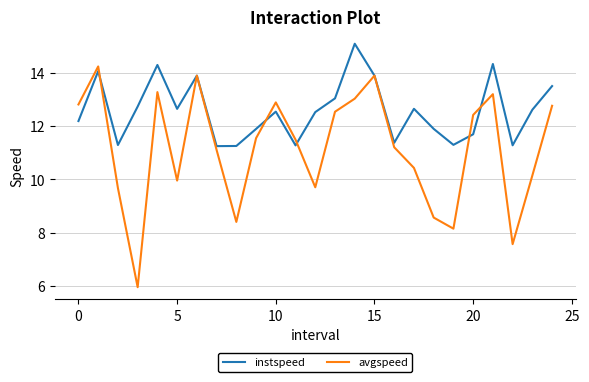

Which series has the largest total across all categories?

instspeed